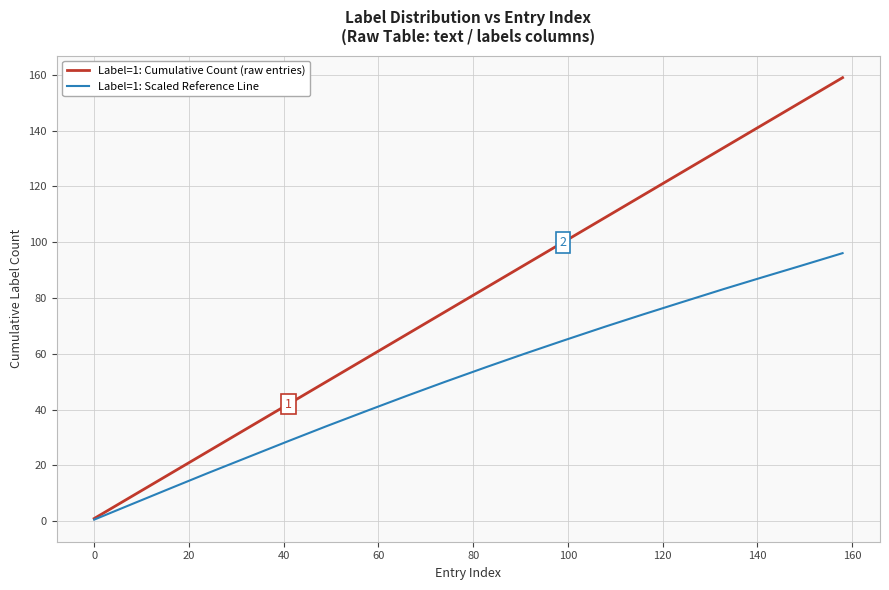

What is the maximum value for Label=1: Cumulative Count (raw entries)?

159.0